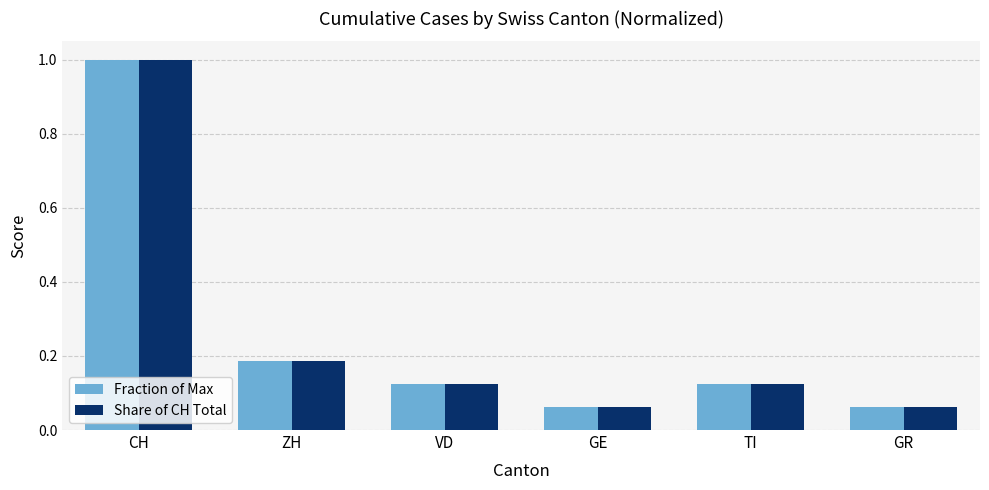

What is the greatest value displayed?

1.0